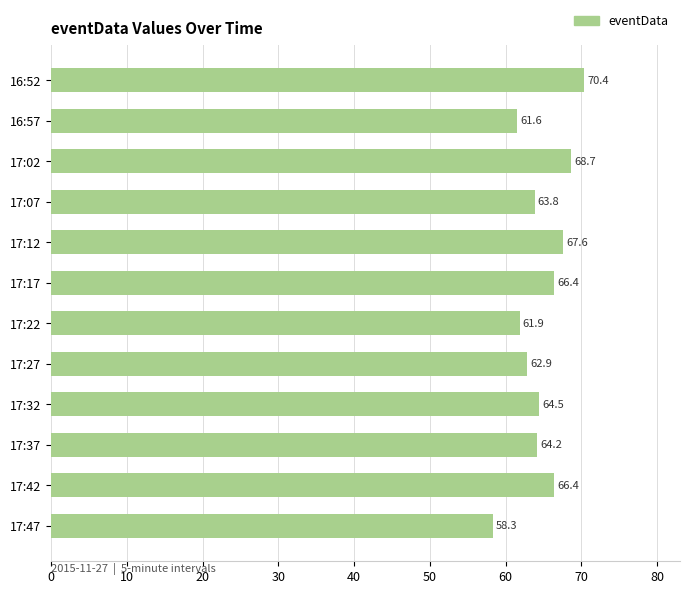

Between 16:52 and 17:12, which is larger?

16:52